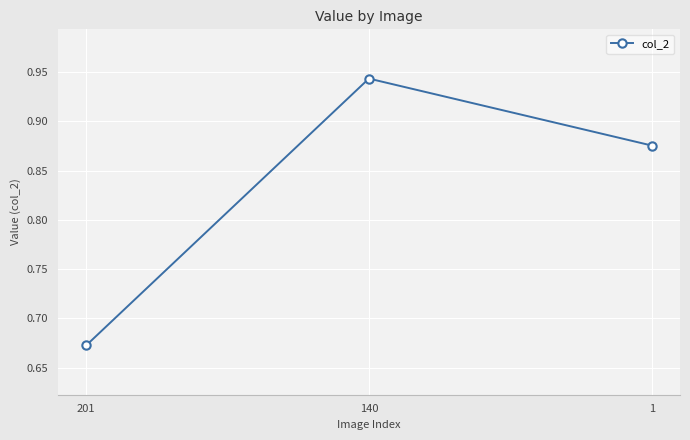

What is the change in value from 201 to 1?

+0.2